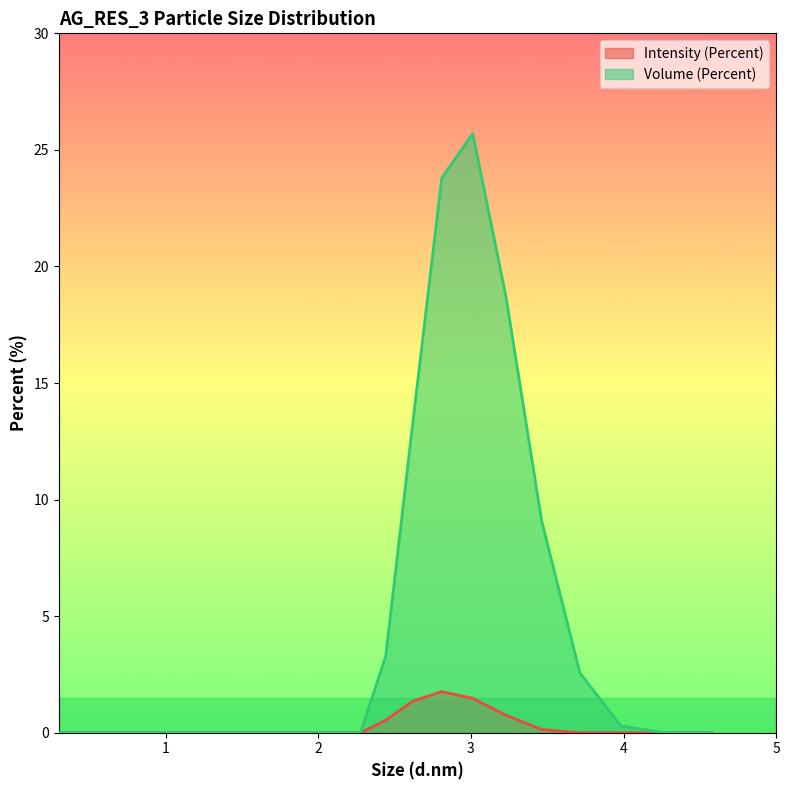

What is the difference between the second highest and second lowest values in the Intensity (Percent) series?

1.5